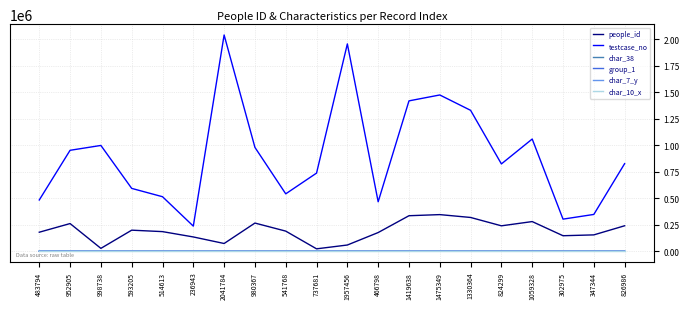

What is the average value of the testcase_no series?

904618